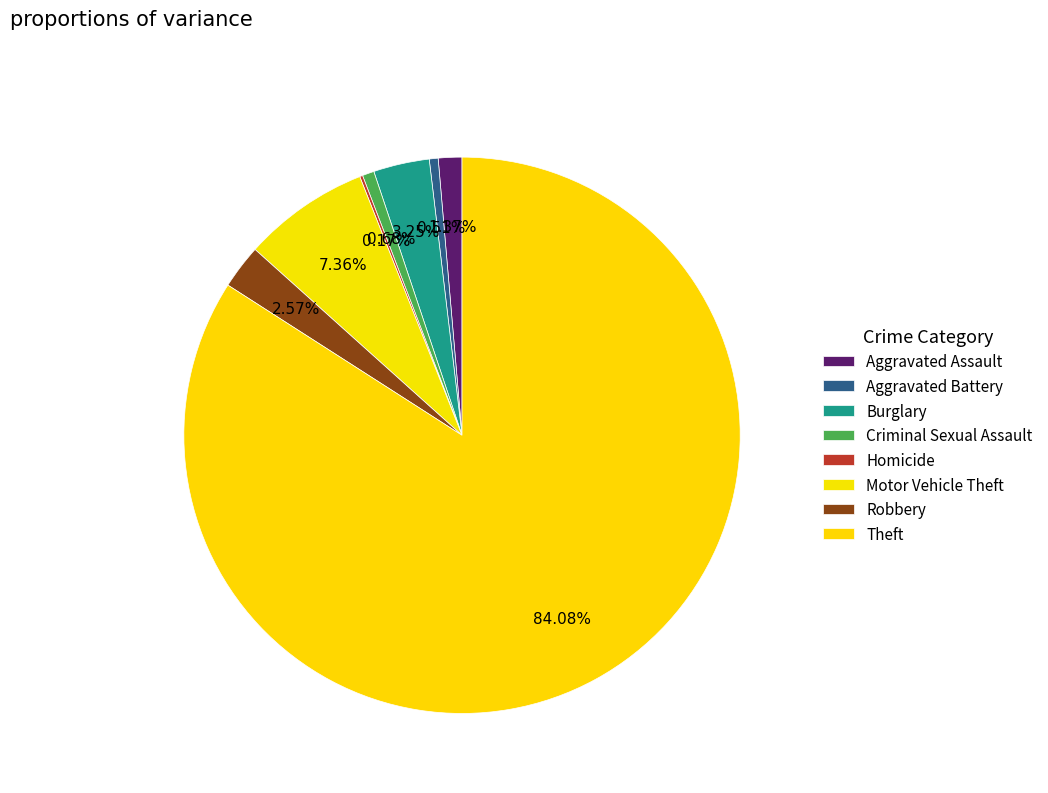

To the nearest percent, what percentage of the pie is Theft?

84%